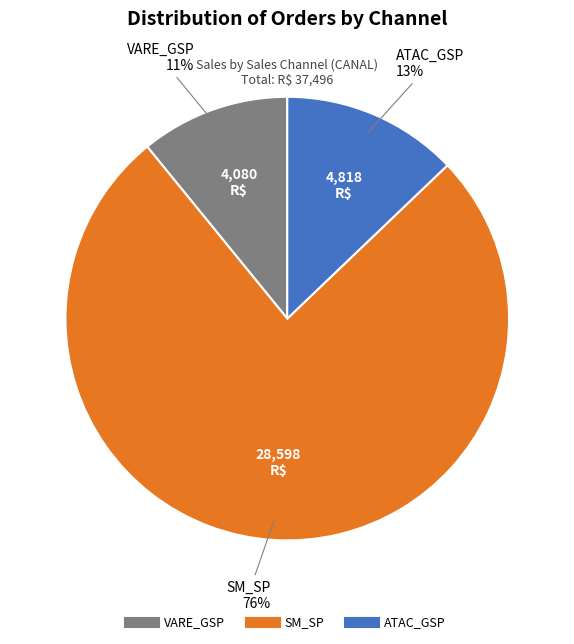

The VARE_GSP slice represents 11% of the pie. True or false?

True